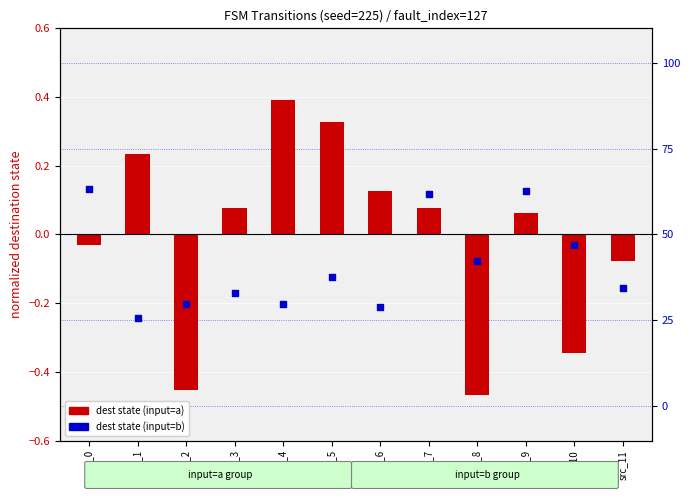

Is the value of dest state (input=a) at src_6 greater than the value of dest state (input=b) at src_8?

Yes